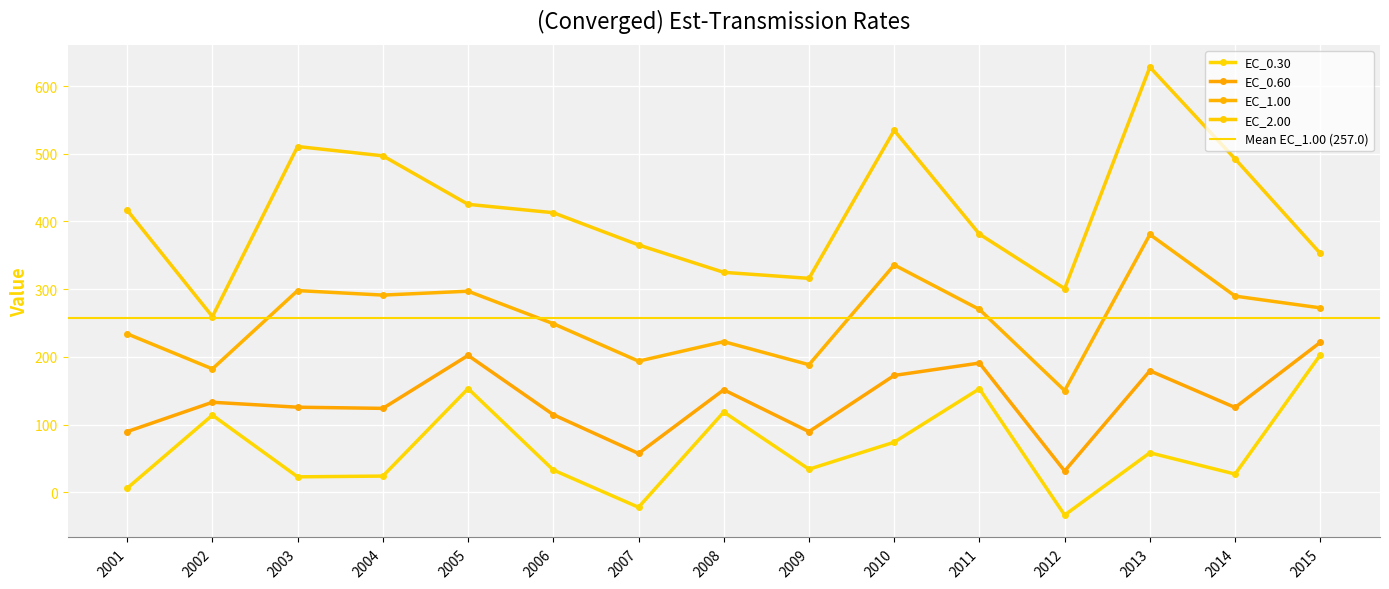

What is the sum of the EC_2.00 values at 2015 and 2003?

863.5